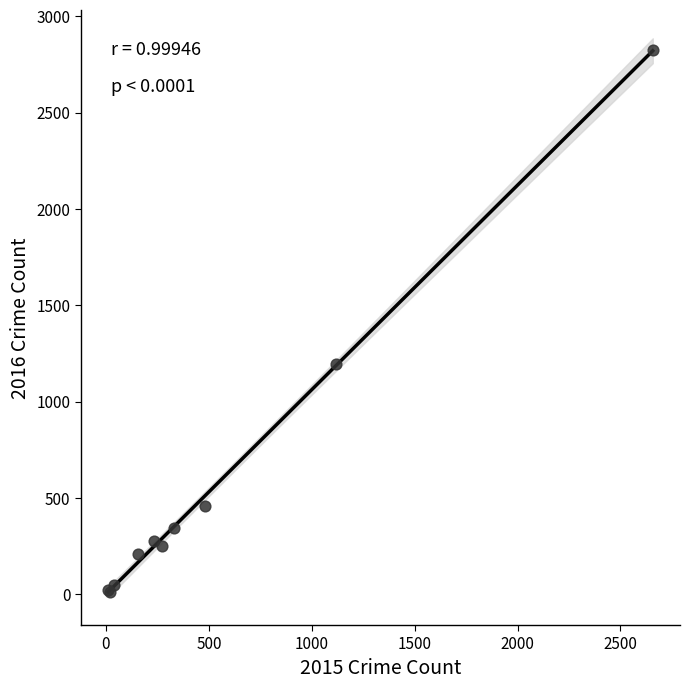

What Y value in the scatter plot is closest to 1418?

1197